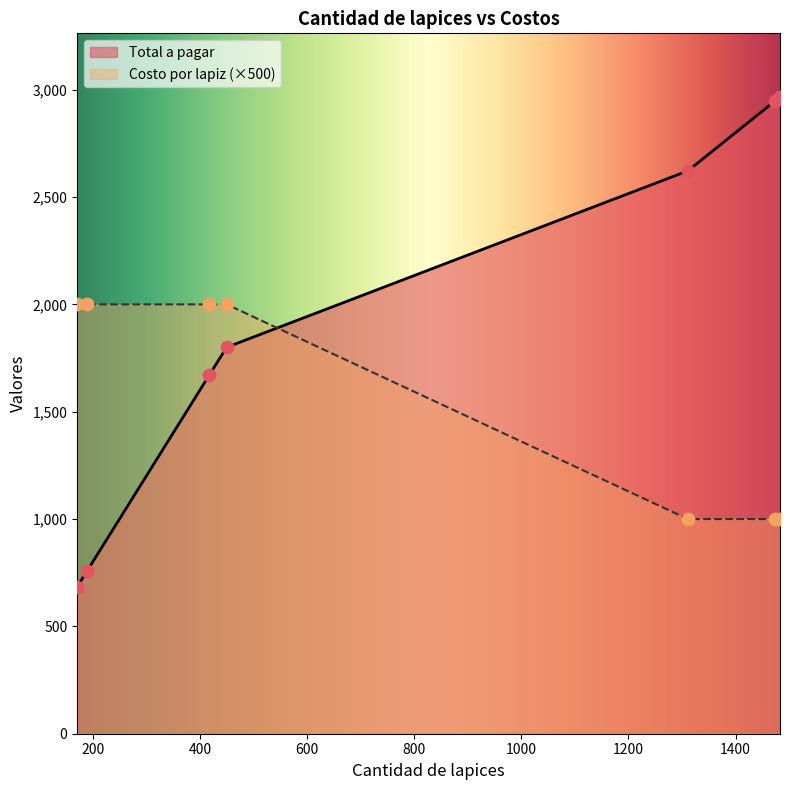

What is the highest value of the Costo por lapiz (×500) series?

2000